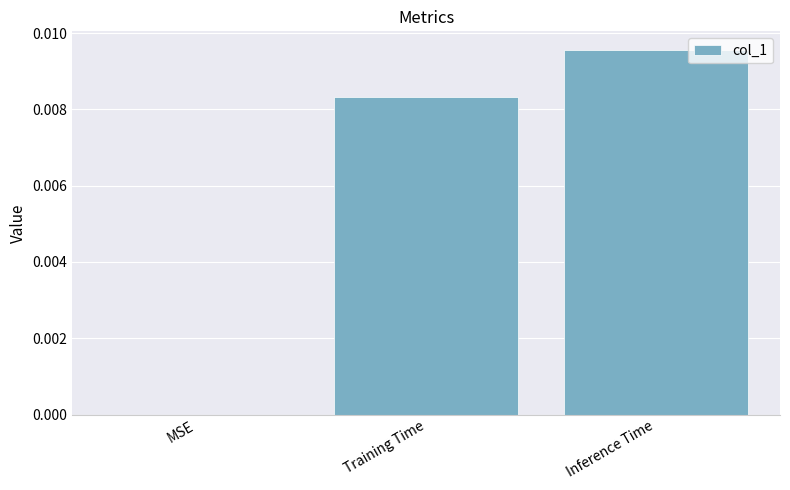

At which category does the chart reach its peak across all series?

Inference Time